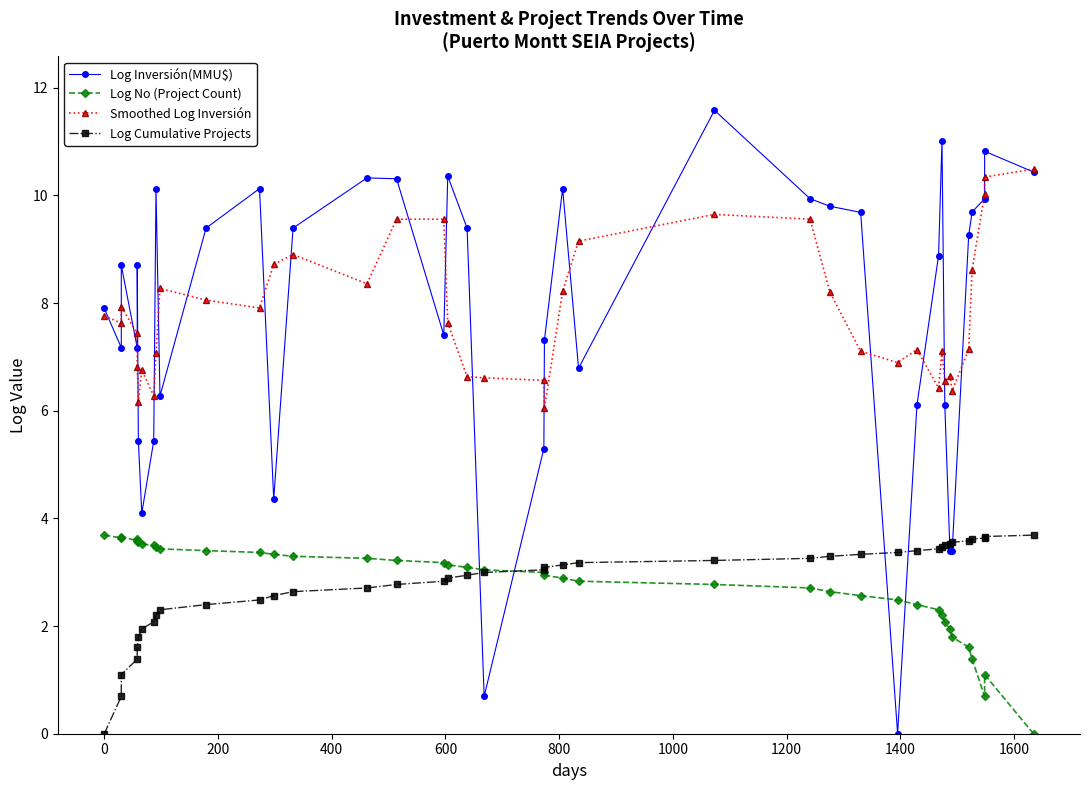

The Log Inversión(MMU$) series shows 2.4 at 20. True or false?

False